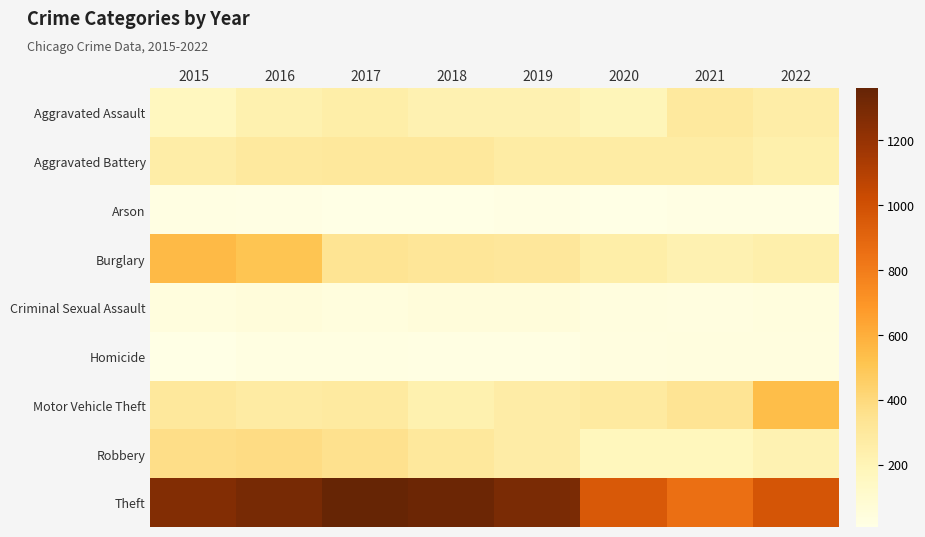

Which series has the widest spread of values?

Theft